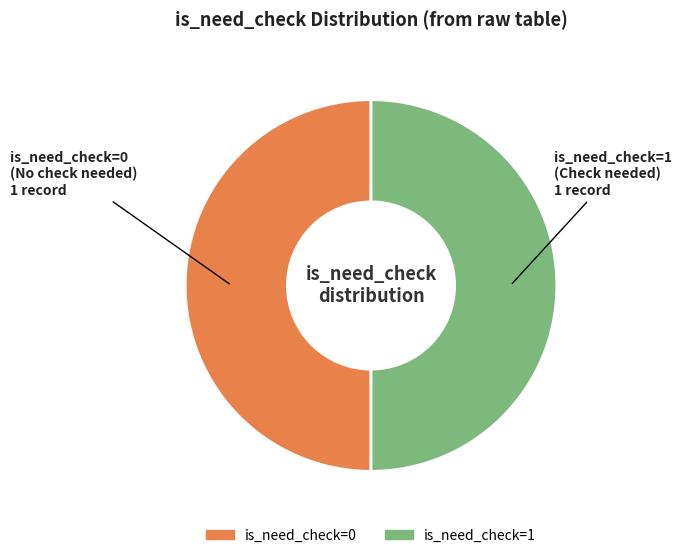

The is_need_check=1 slice represents 61% of the pie. True or false?

False